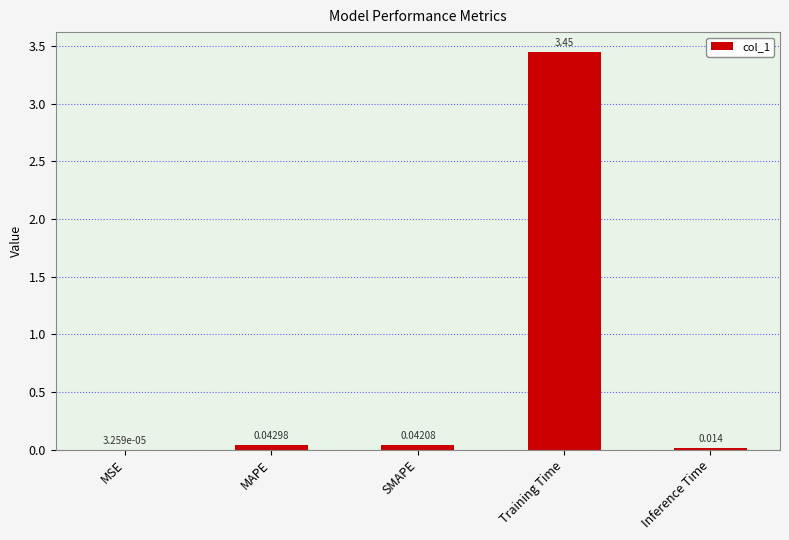

Where is the data nearest to the value 1?

MAPE